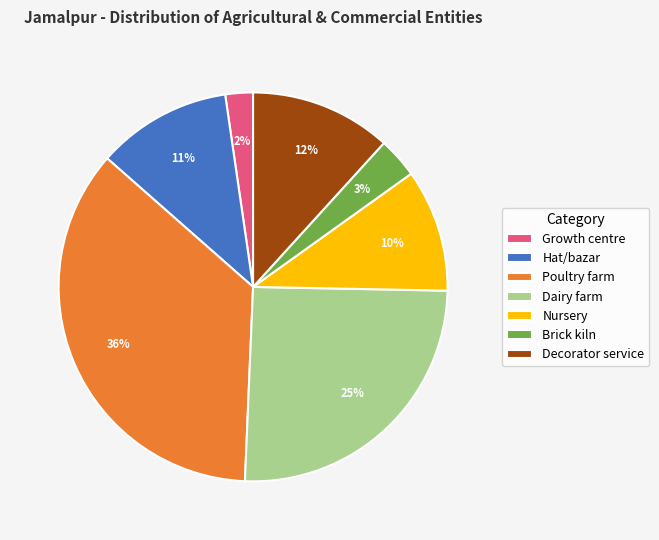

Does Poultry farm account for over 50% of the chart?

No